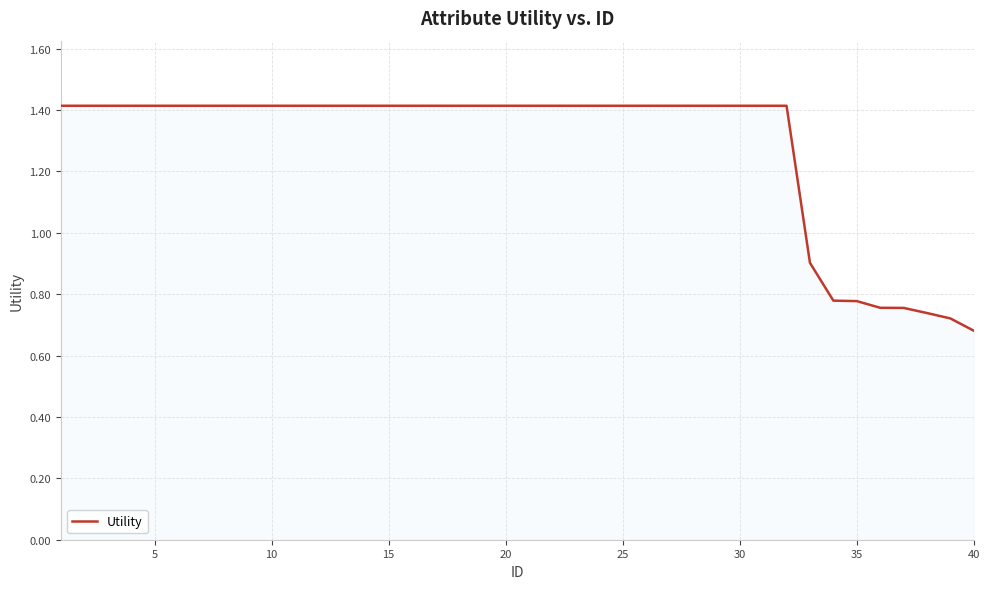

What is the greatest value displayed?

1.4